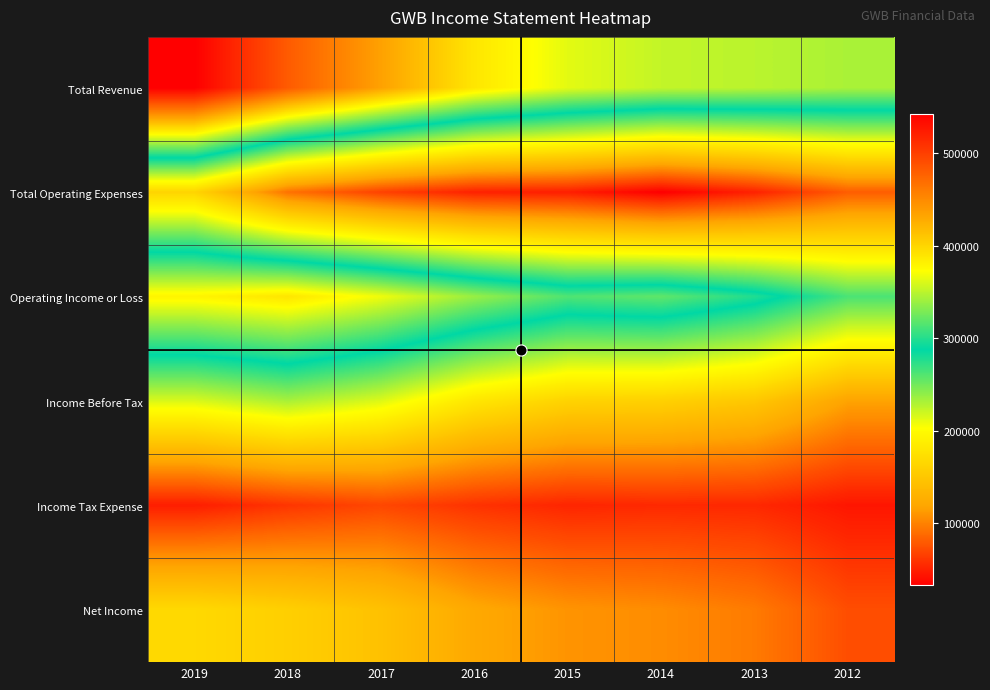

Reading right to left, transcribe all the data shown in this chart.

Total Revenue: 2012=344300	2013=349600	2014=352500	2015=363400	2016=389000	2017=434500	2018=481800	2019=542900
Total Operating Expenses: 2012=81100	2013=50700	2014=32700	2015=48900	2016=50500	2017=66900	2018=92000	2019=163200
Operating Income or Loss: 2012=263200	2013=298900	2014=319700	2015=314500	2016=338500	2017=367700	2018=389900	2019=379800
Income Before Tax: 2012=117200	2013=150100	2014=159300	2015=161600	2016=180100	2017=214200	2018=232000	2019=215600
Income Tax Expense: 2012=44200	2013=53900	2014=54300	2015=52500	2016=58900	2017=69400	2018=60500	2019=48200
Net Income: 2012=73000	2013=96200	2014=105000	2015=109100	2016=121300	2017=144800	2018=157900	2019=167400